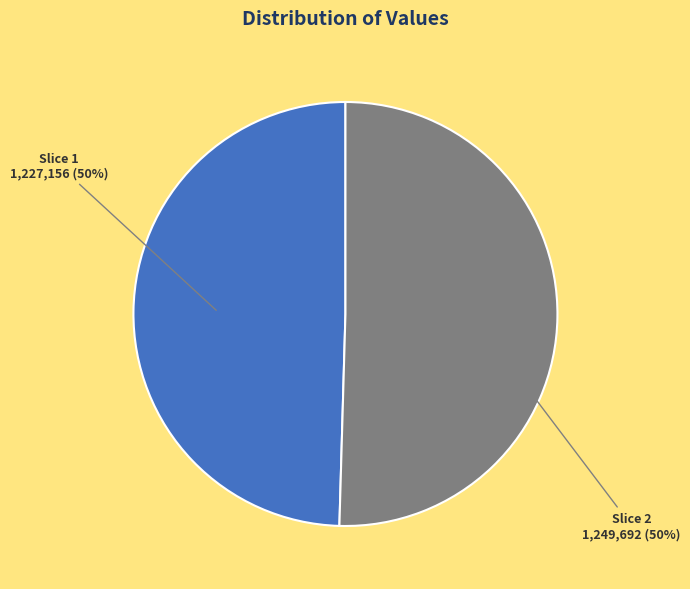

To the nearest percent, what is the average slice percentage?

50%